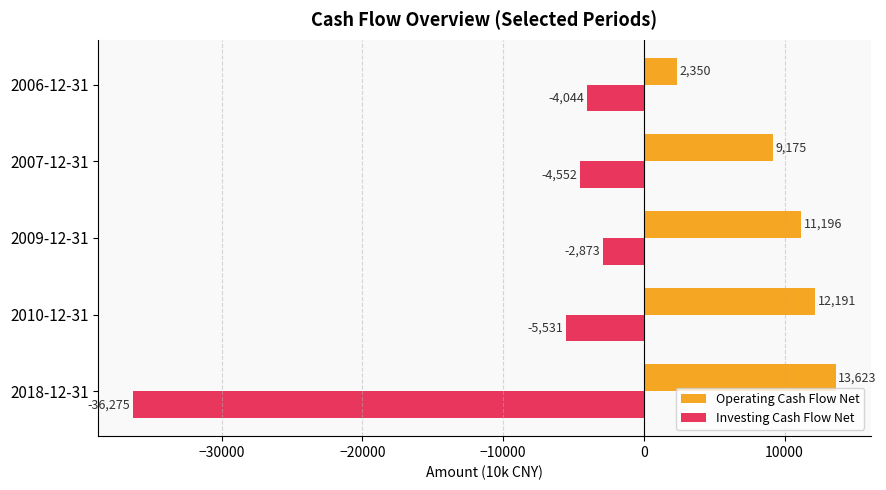

What value does the Investing Cash Flow Net series have at 2010-12-31?

-5531